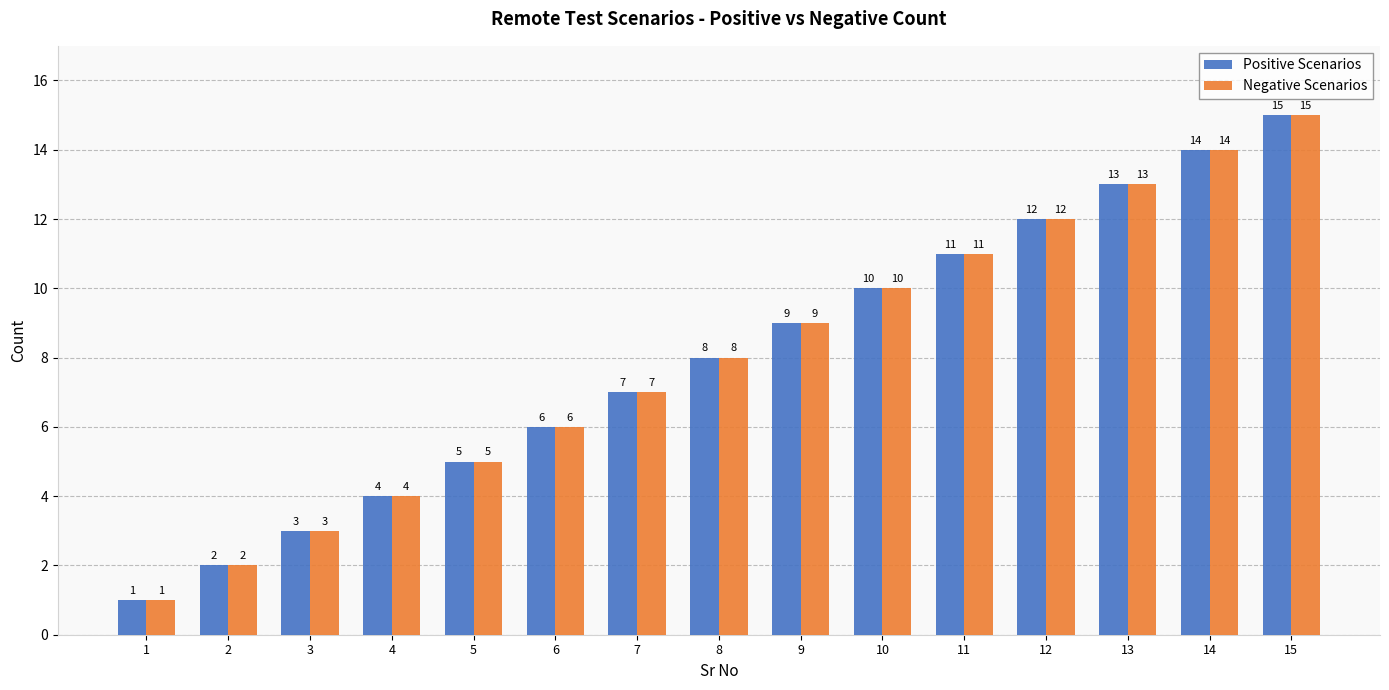

Reading left to right, what are all the values shown in this chart?

Positive Scenarios: 1	2	3	4	5	6	7	8	9	10	11	12	13	14	15
Negative Scenarios: 1	2	3	4	5	6	7	8	9	10	11	12	13	14	15